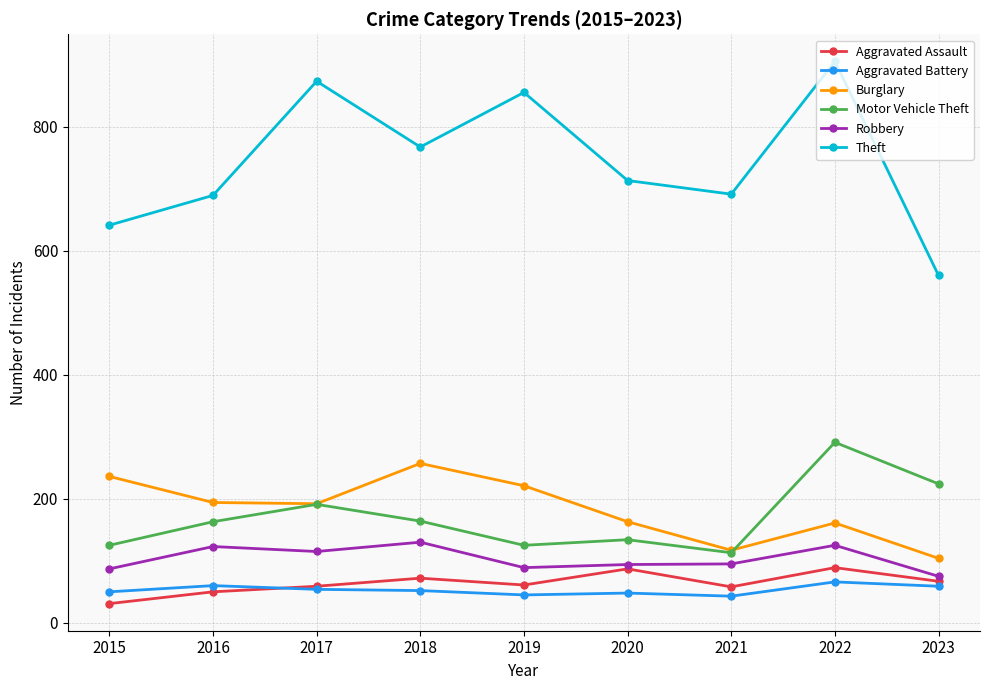

What is the smallest value displayed?

31